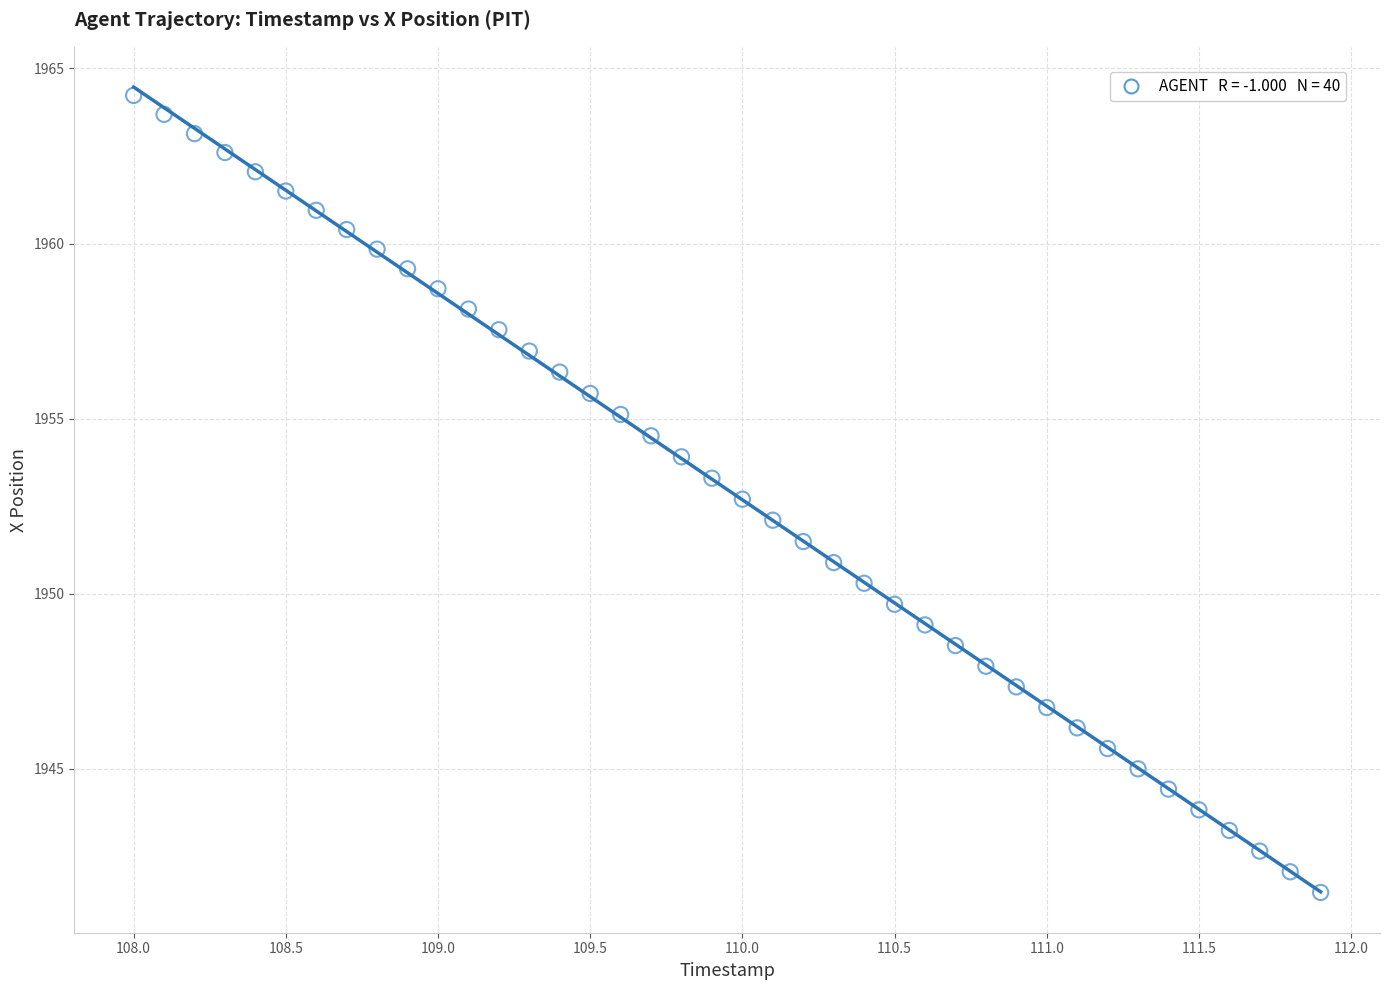

What is the range of X values (max minus min)?

3.9